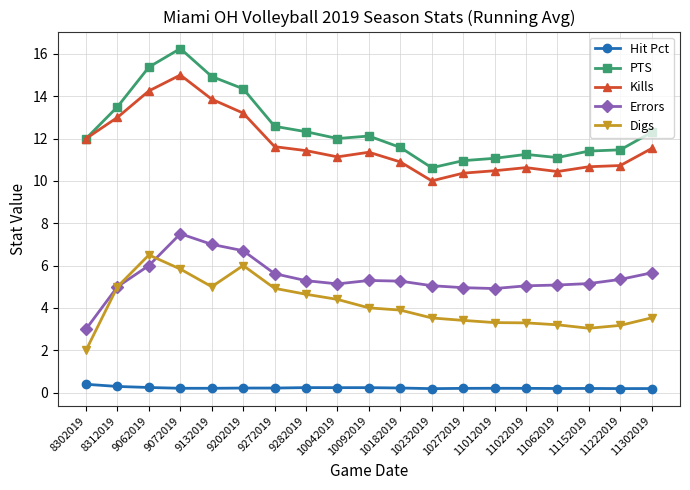

At 10092019, list the series in order from largest to smallest.

PTS, Kills, Errors, Digs, Hit Pct